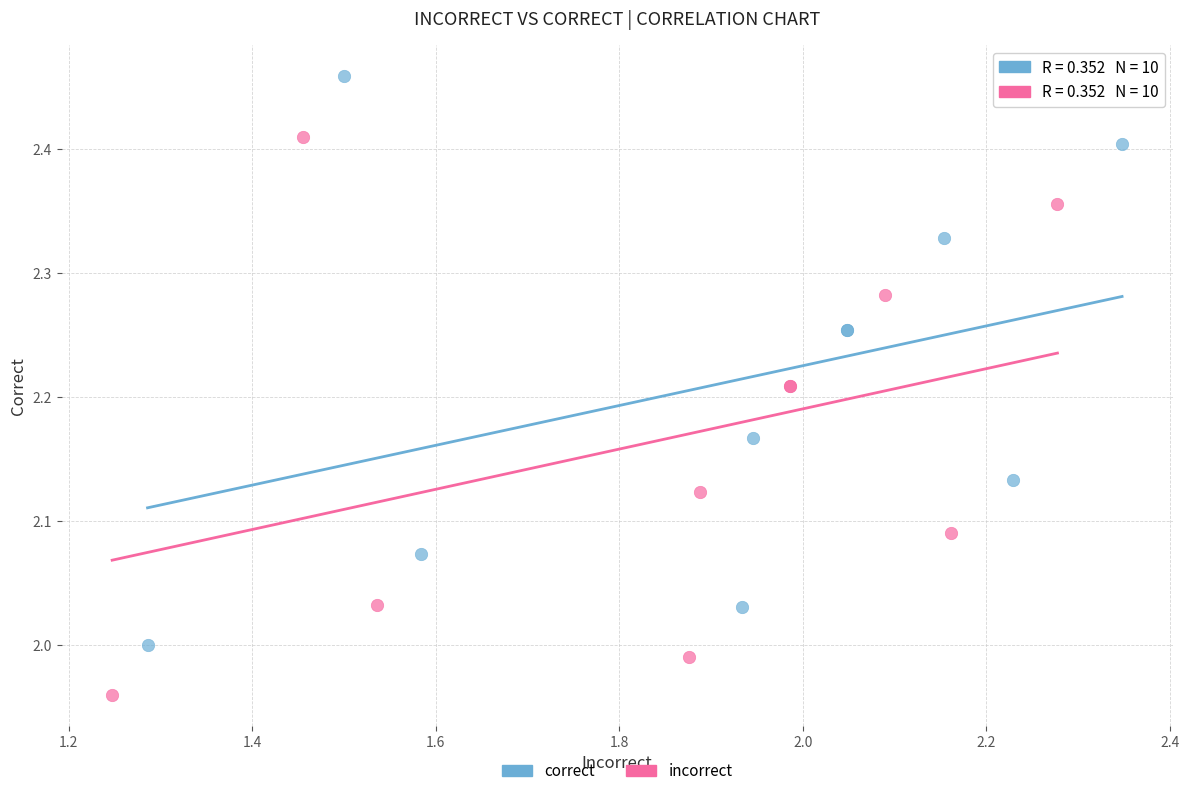

Which series reaches the maximum Y coordinate?

correct